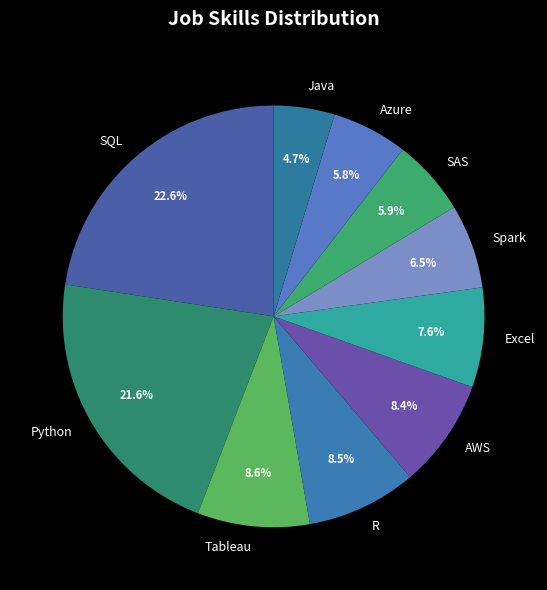

What portion of the pie excludes Python?

78.4%